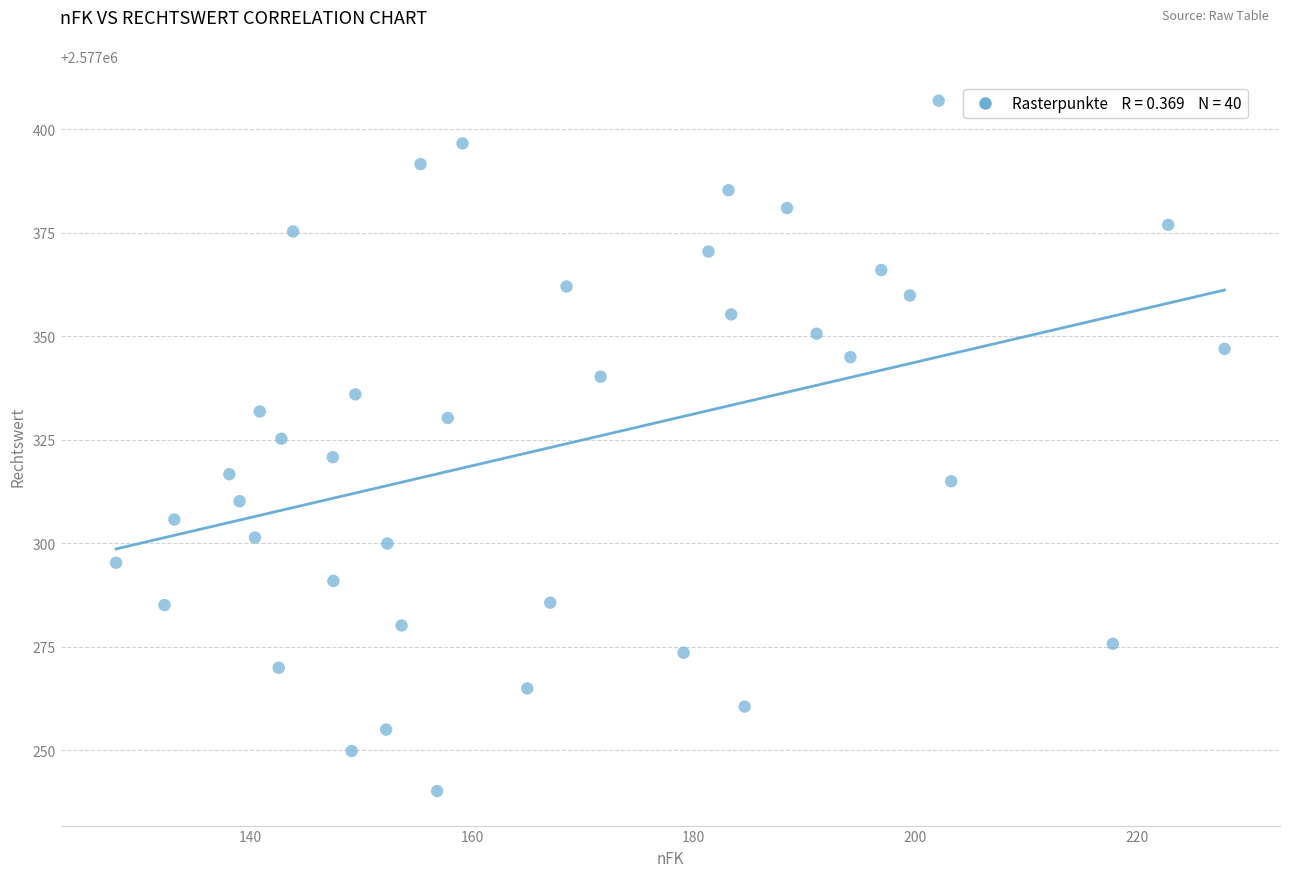

What is the range of Y values (max minus min)?

166.7